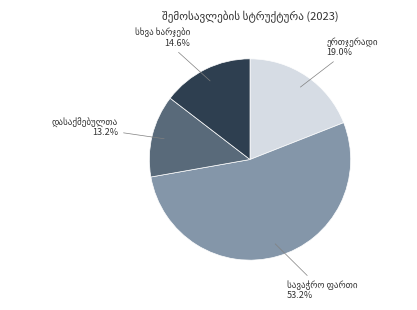

Does any single category account for the majority?

Yes